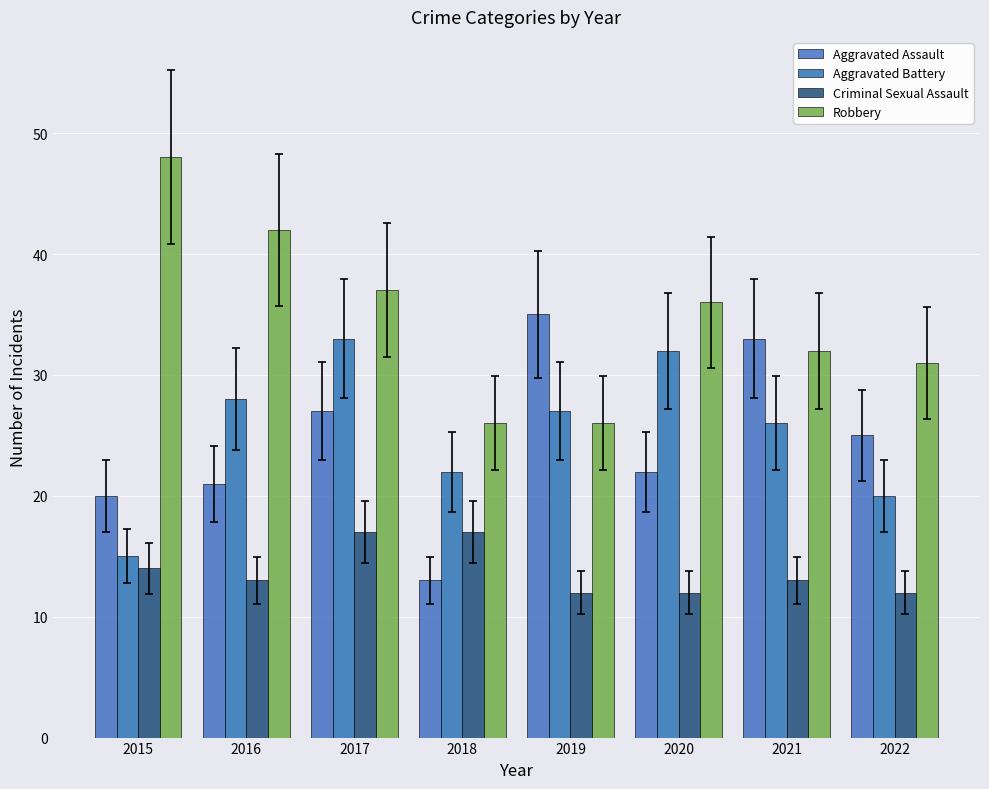

Count the number of categories in the chart.

8